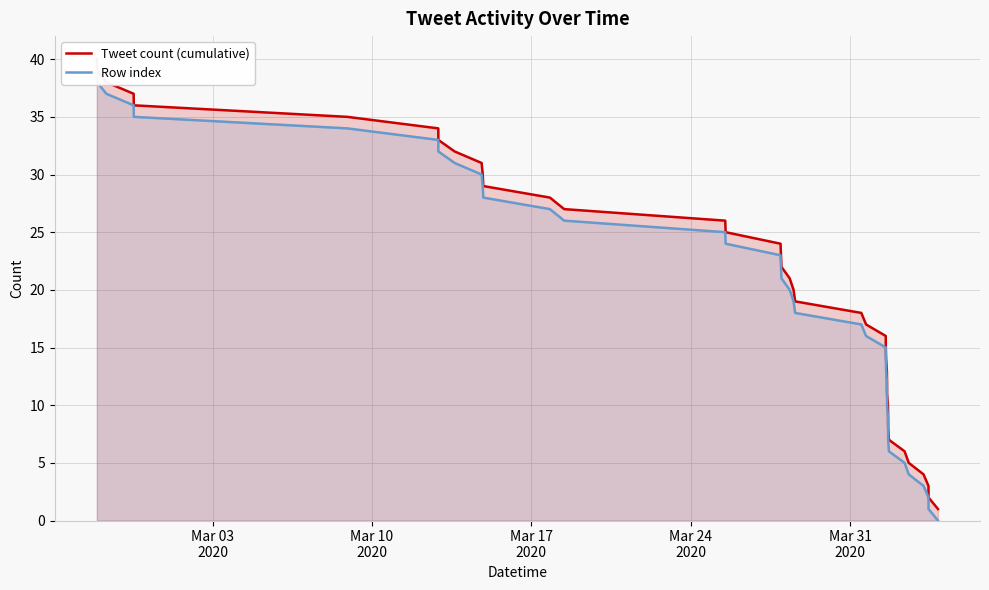

At how many categories does at least one series exceed 22?

18